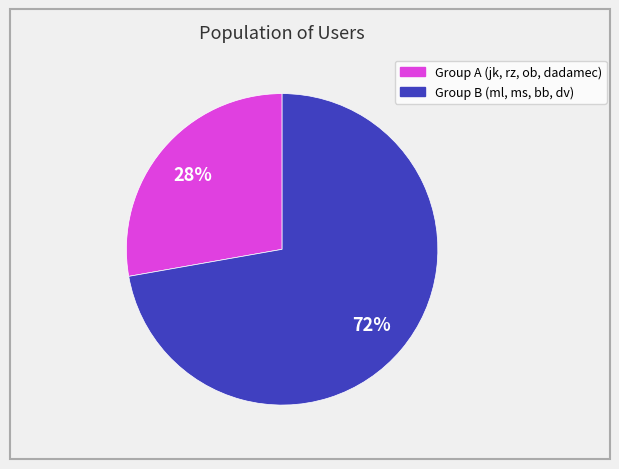

To the nearest percent, what is the average slice percentage?

50%